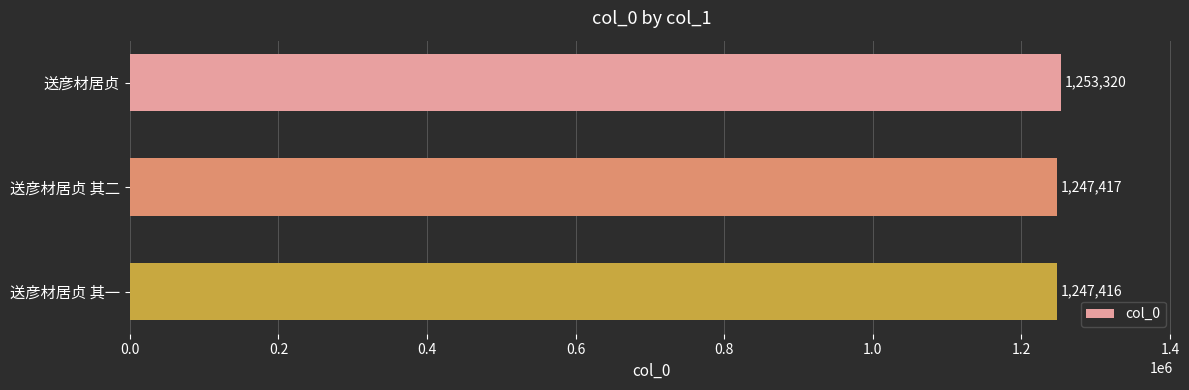

Rank the categories by value from highest to lowest.

送彦材居贞, 送彦材居贞 其二, 送彦材居贞 其一